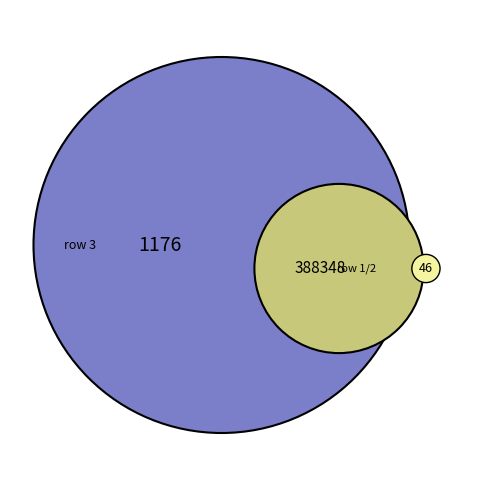

Between 388348 and 1176, which is larger?

388348